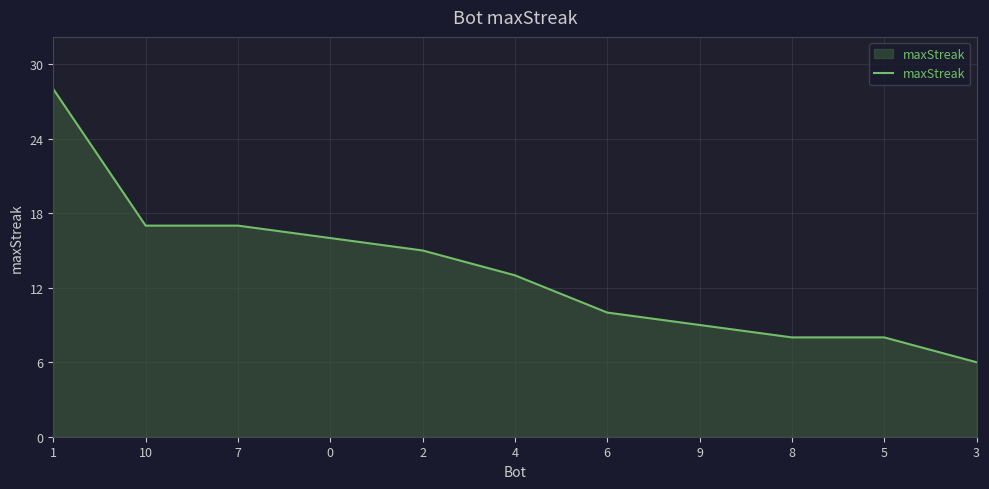

What is the smallest value displayed?

6